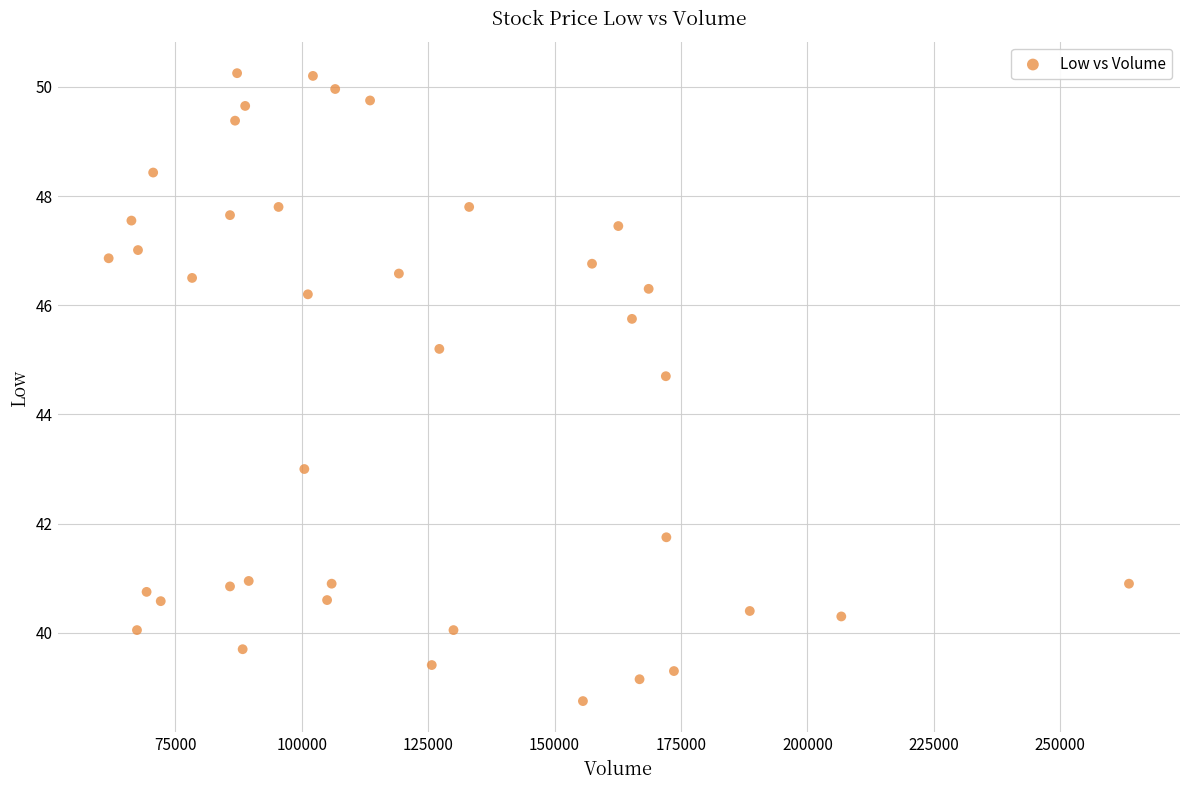

What is the range of X values (max minus min)?

201800.0